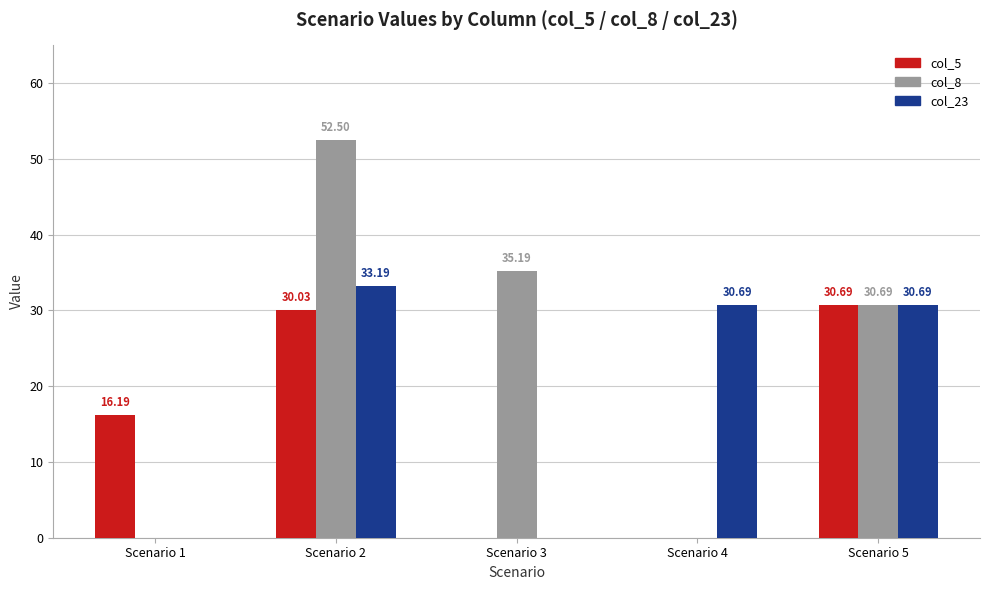

How many values in the col_5 series exceed 16?

3